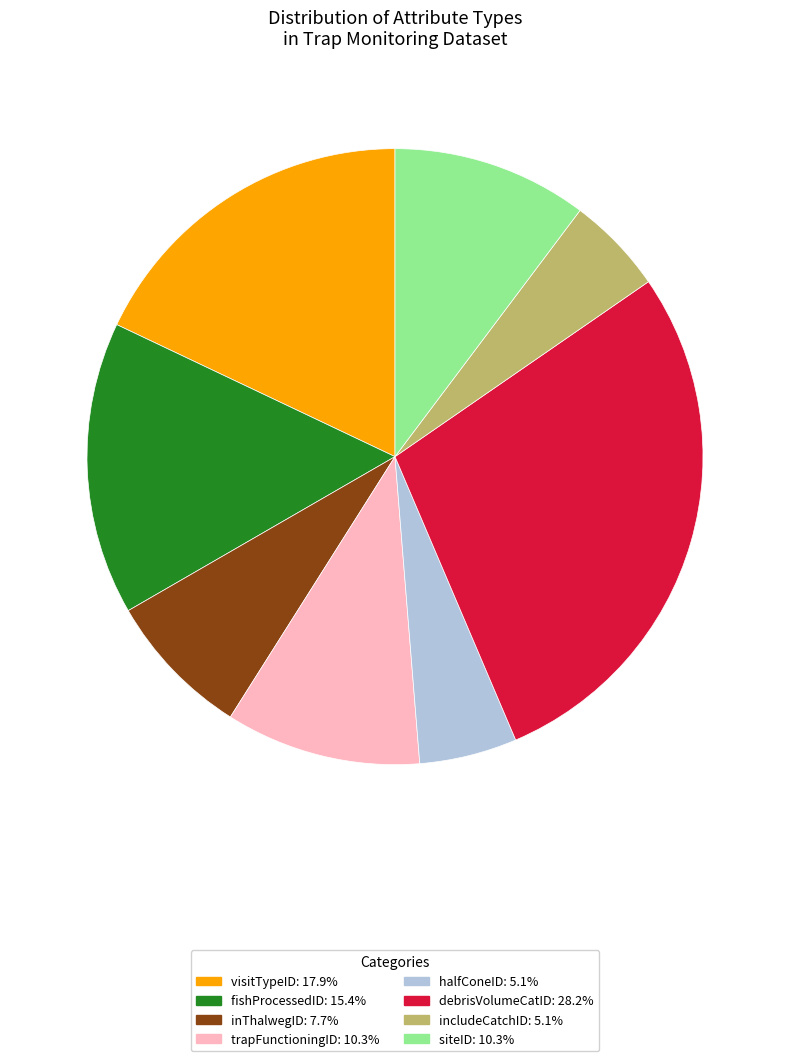

Which slice is the largest?

debrisVolumeCatID